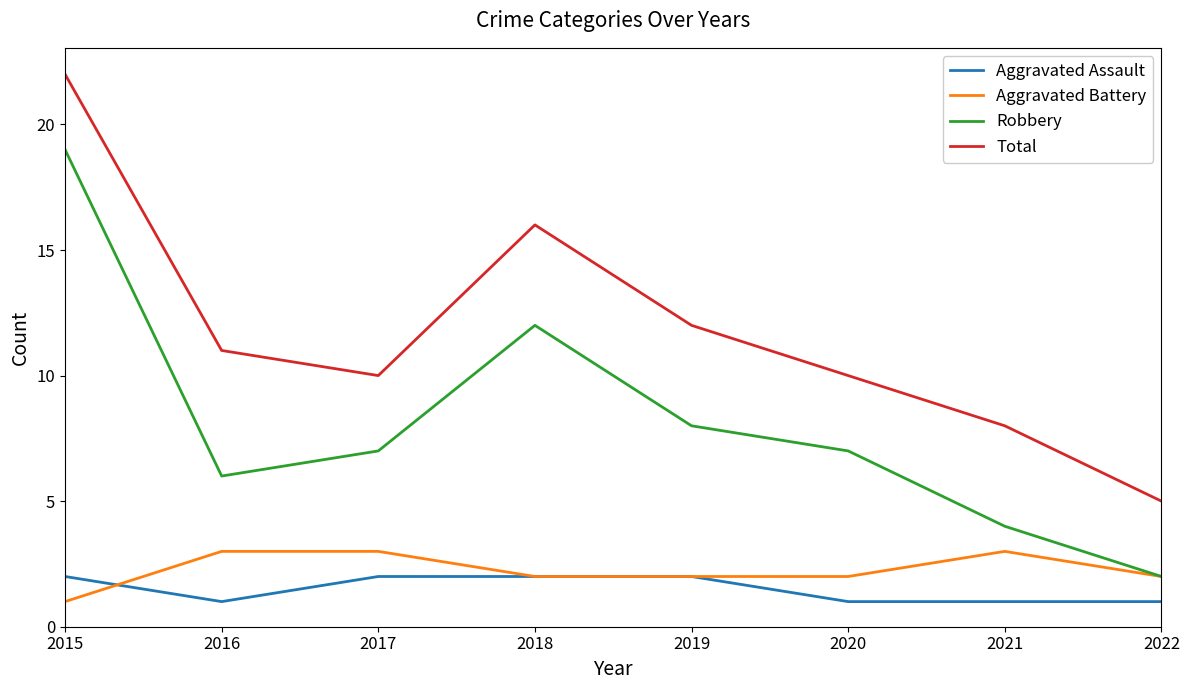

What are all the series names shown in the legend?

Aggravated Assault, Aggravated Battery, Robbery, Total